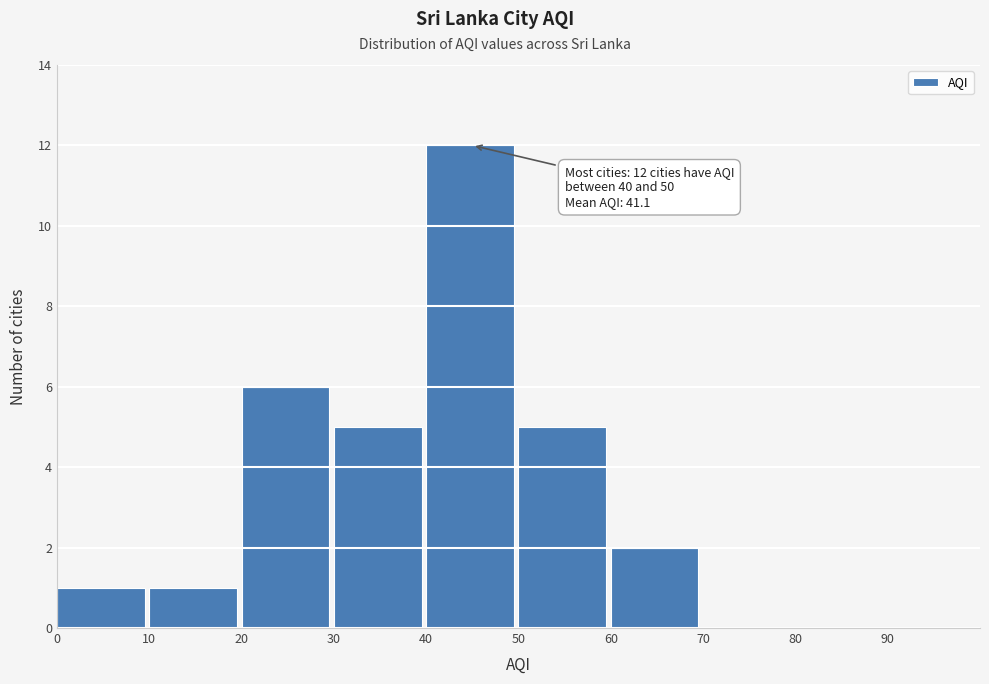

Over which range of the x-axis is the bar tallest?

40 to 50